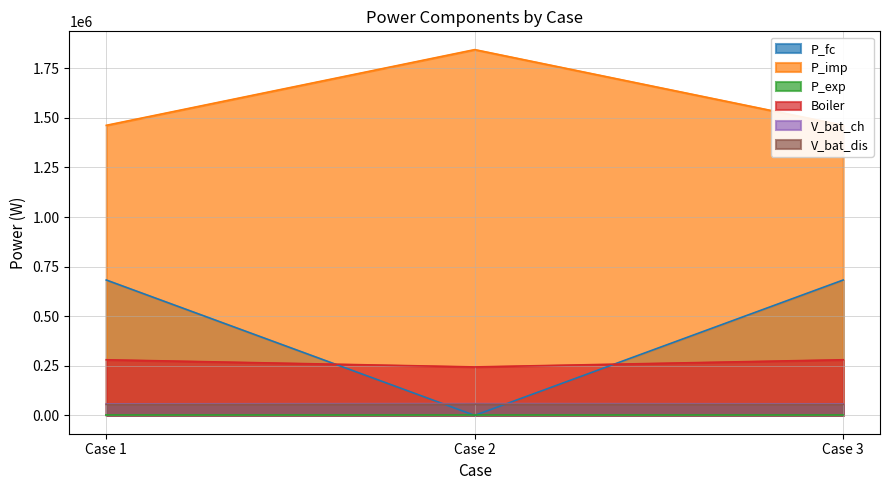

Where is V_bat_dis nearest to the value 55982?

Case 3